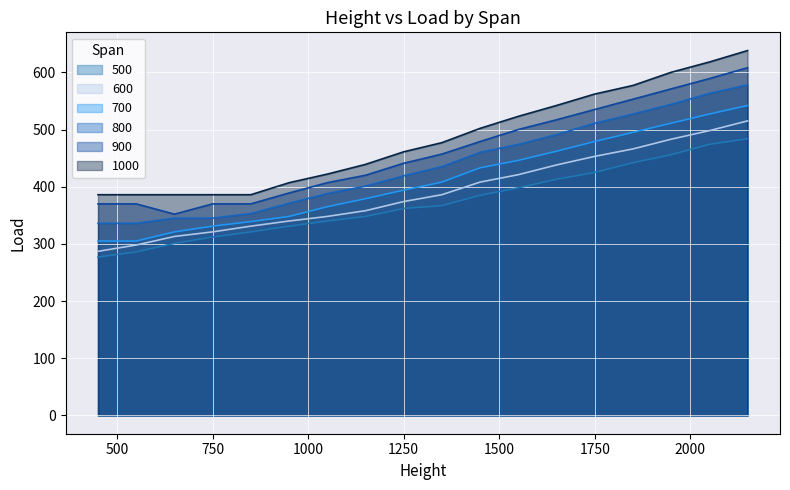

What is the value of the 1000 point at the 11th from the left?

502